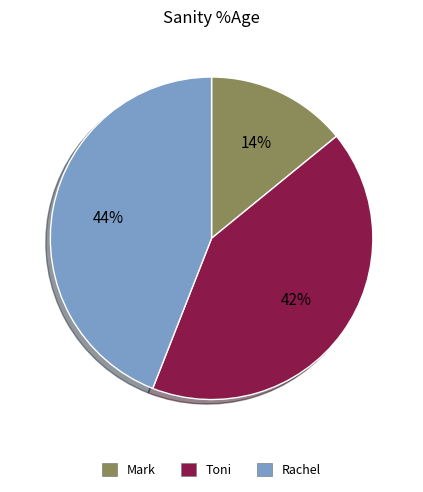

Count the number of slices in the pie.

3